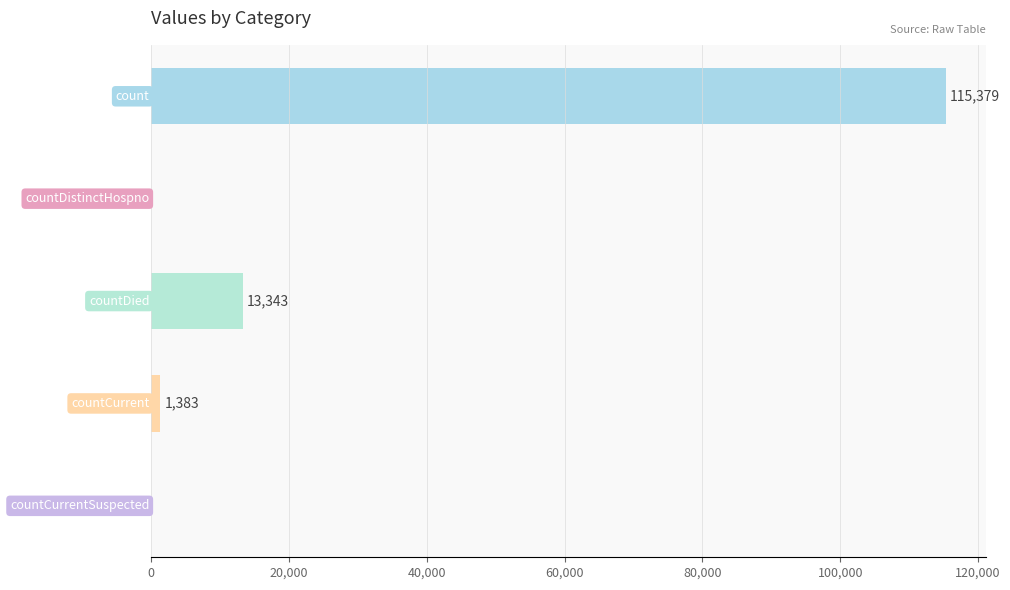

Count the number of categories in the chart.

5